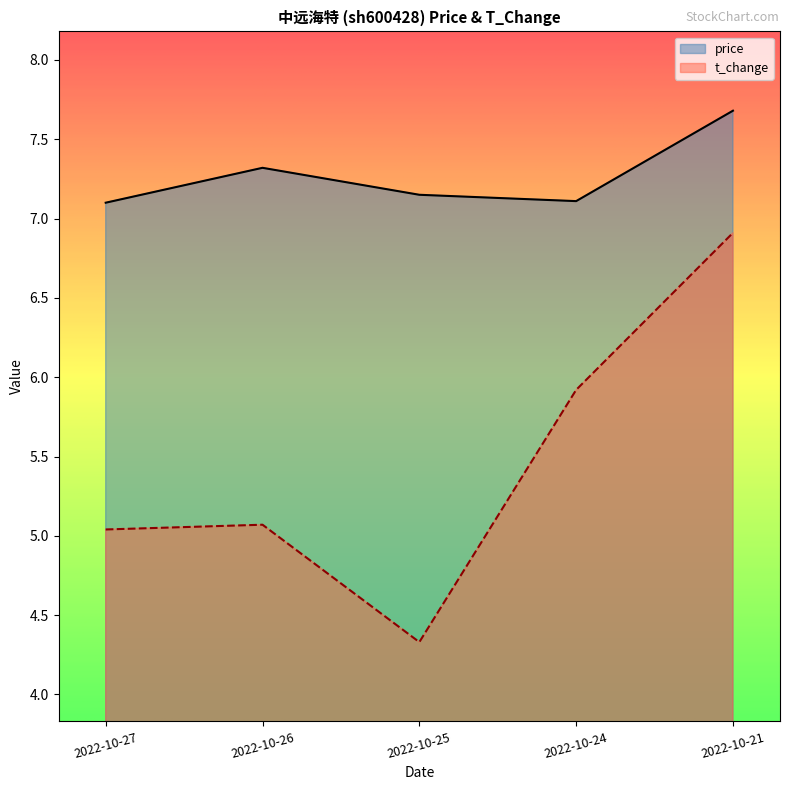

The value of price at 2022-10-25 is 7.2. True or false?

True